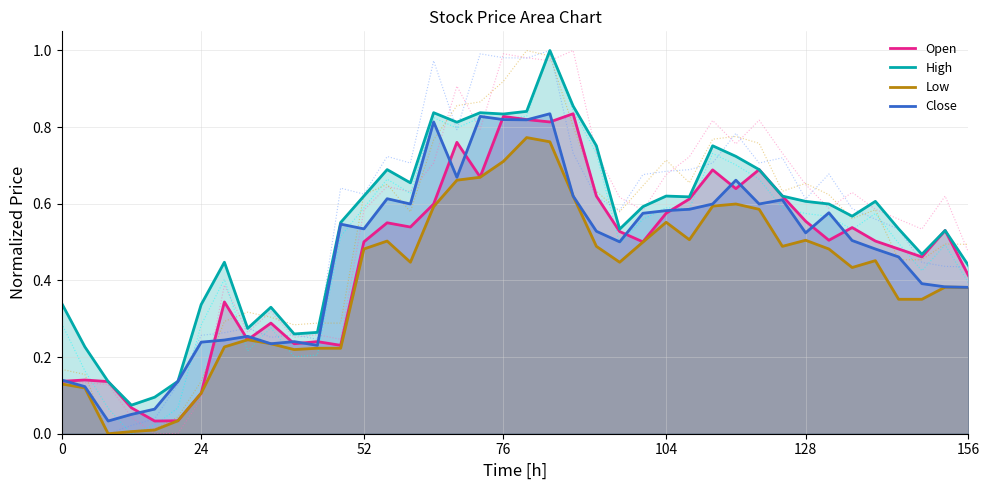

What is the average value of the High series?

0.5